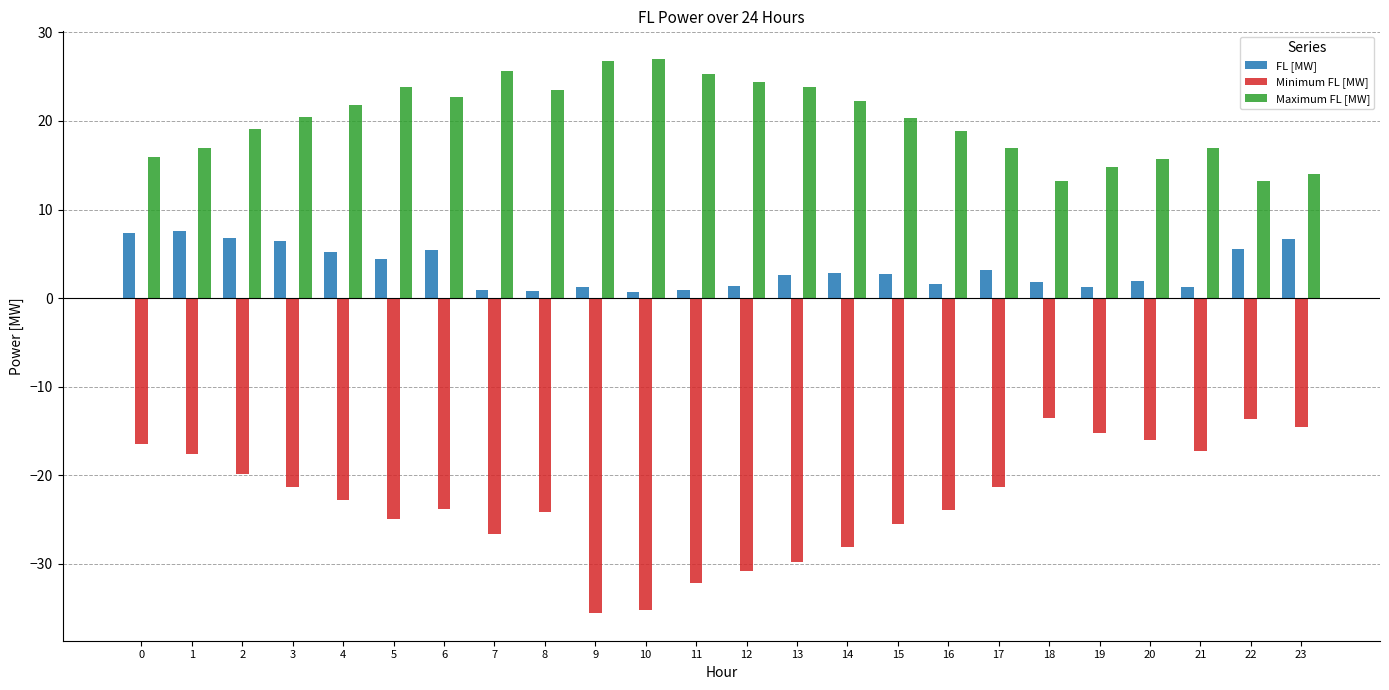

What is the average value of the Minimum FL [MW] series?

-22.9